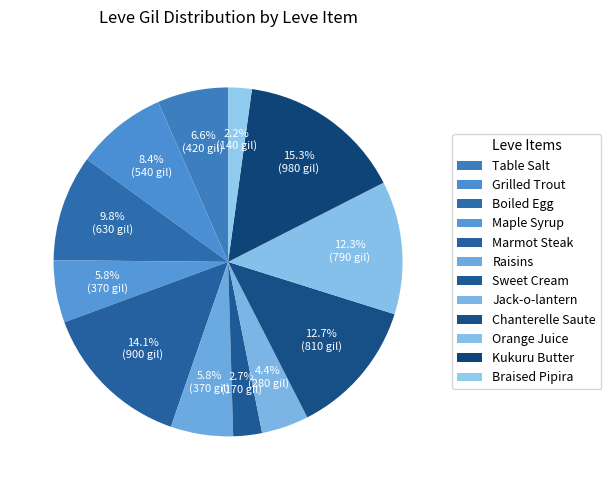

To the nearest percent, what portion does Table Salt represent?

7%